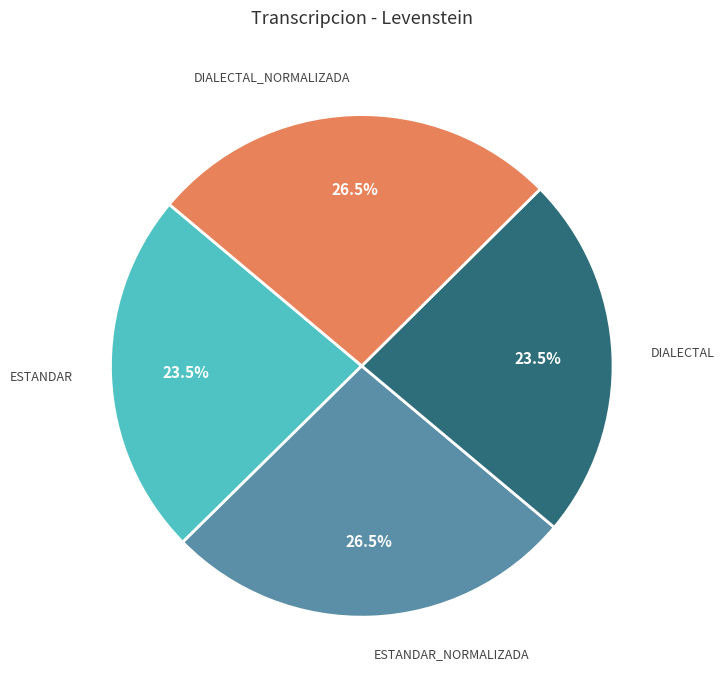

Is there any slice that represents more than half of the pie?

No